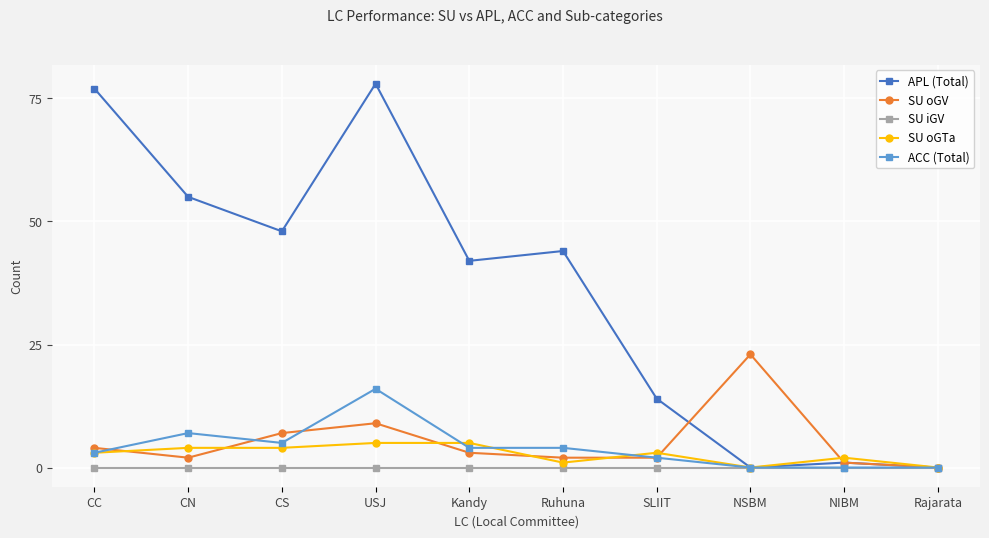

Which series has the largest total across all categories?

APL (Total)